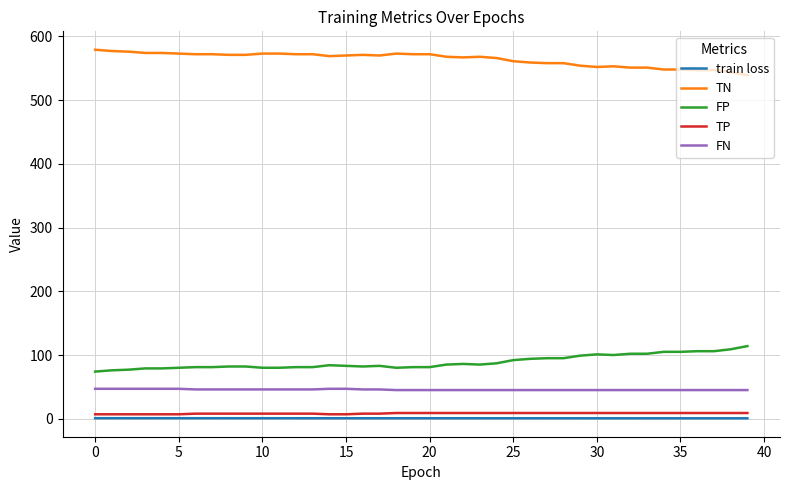

True or false: TN and TP cross at least once.

False